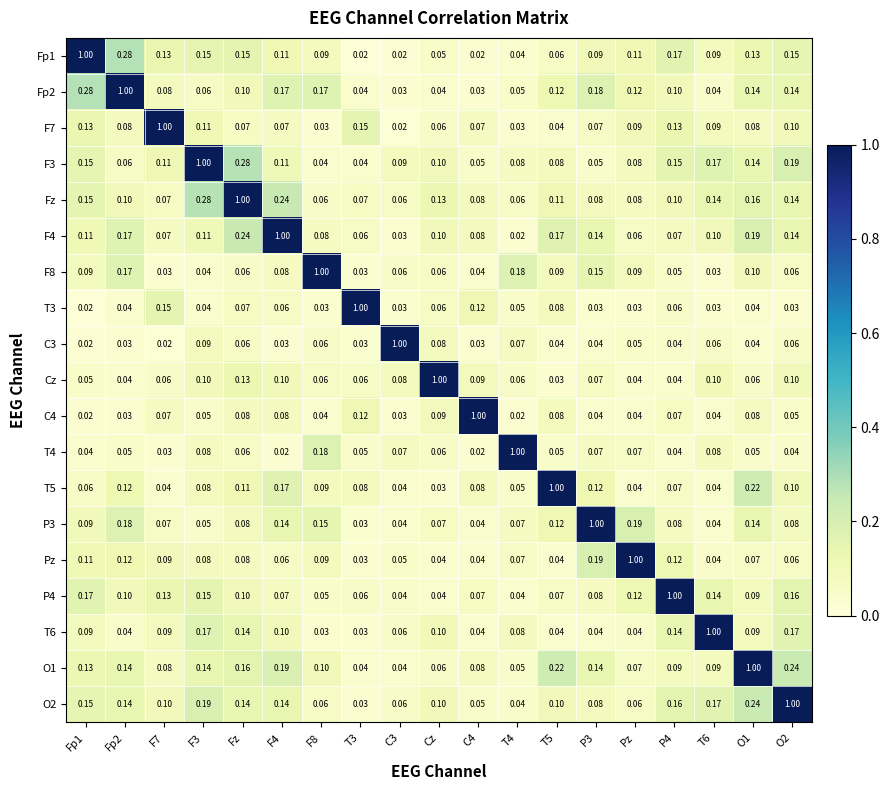

What is the difference between the highest and lowest values at F4?

1.0